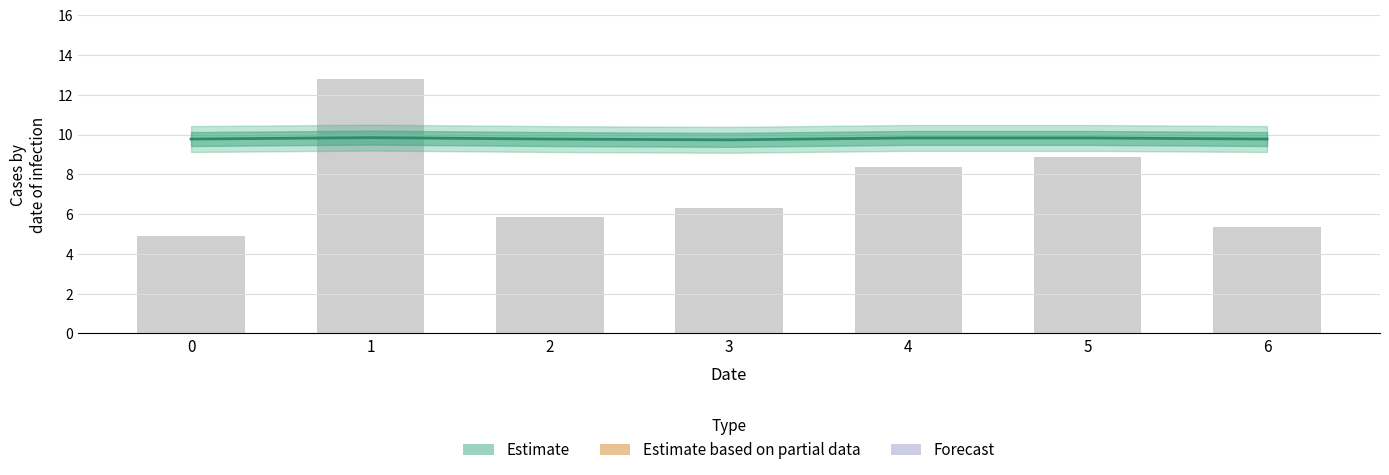

The value at 2 is 9.8. True or false?

True